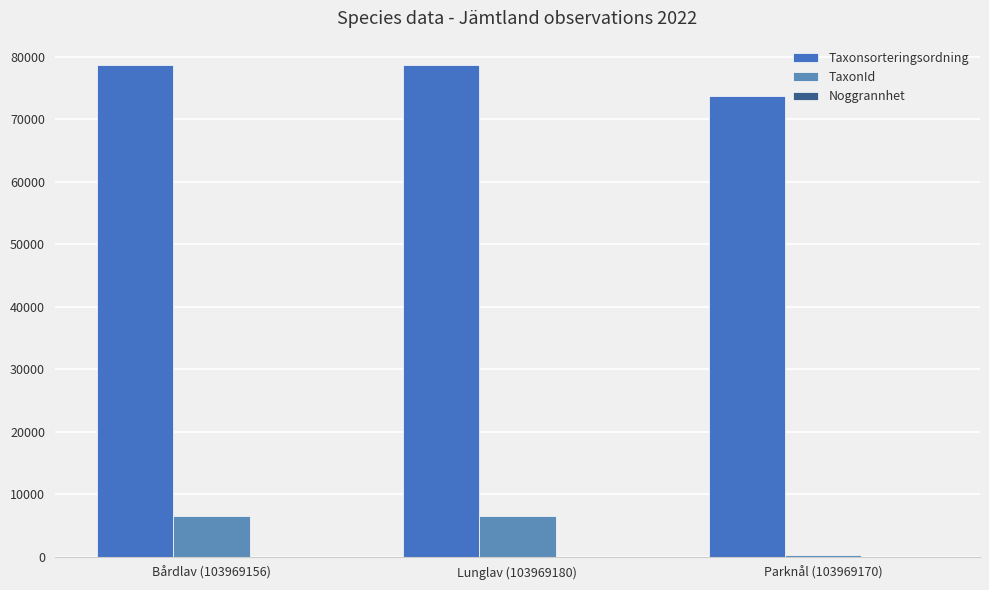

Where does the Taxonsorteringsordning series first go above 78569?

Bårdlav (103969156)